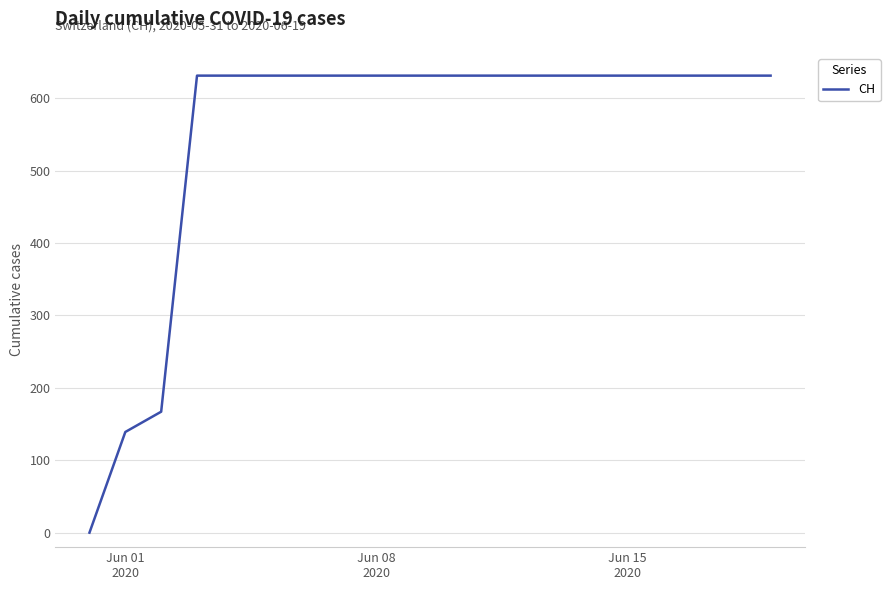

What is the difference between the maximum and minimum values?

631